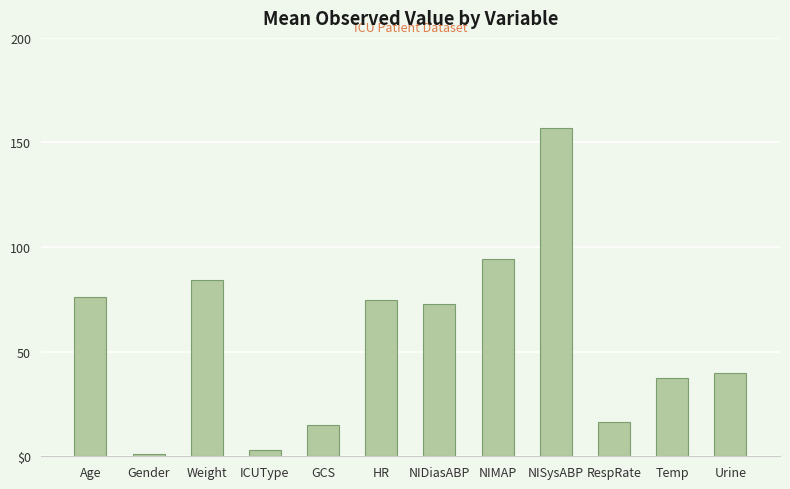

The chart shows a value of 21.1 at GCS. True or false?

False